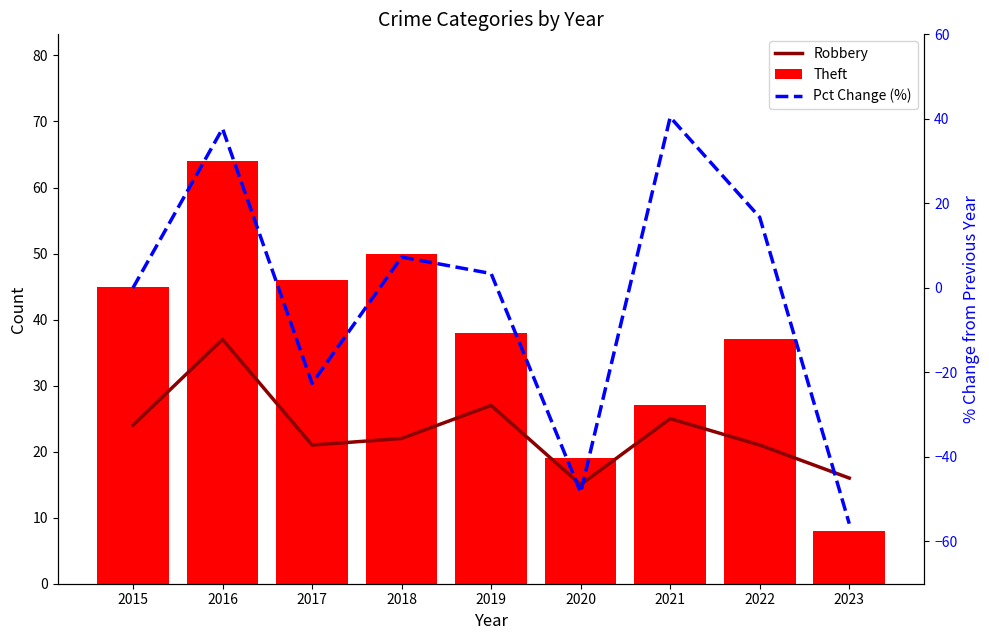

Rank the categories by Robbery value from highest to lowest.

2016, 2019, 2021, 2015, 2018, 2017, 2022, 2023, 2020